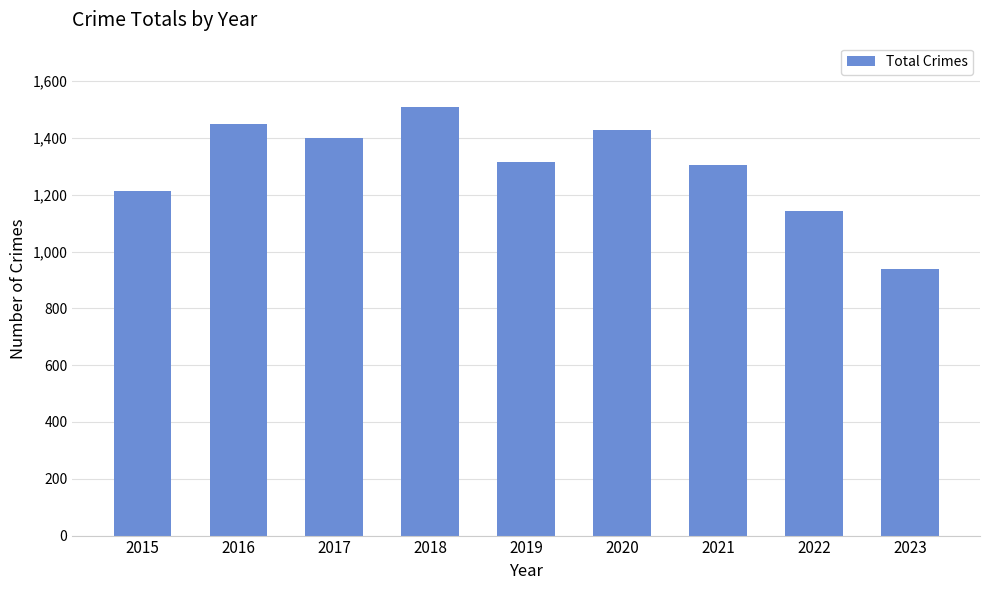

What is the difference between the maximum and minimum values?

572